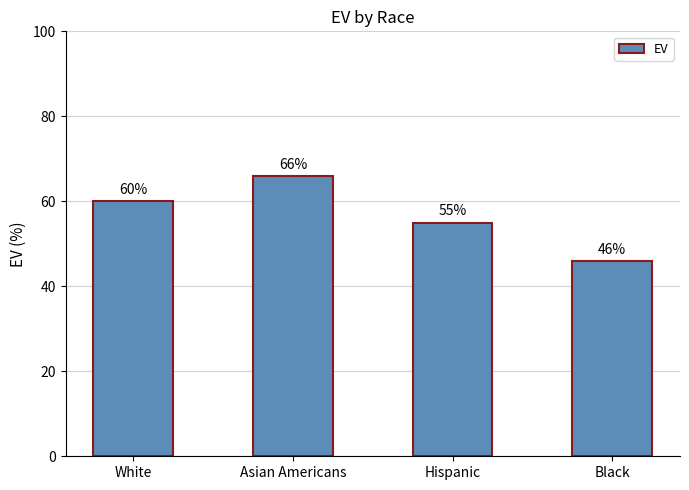

Which has a higher value, Hispanic or Black?

Hispanic